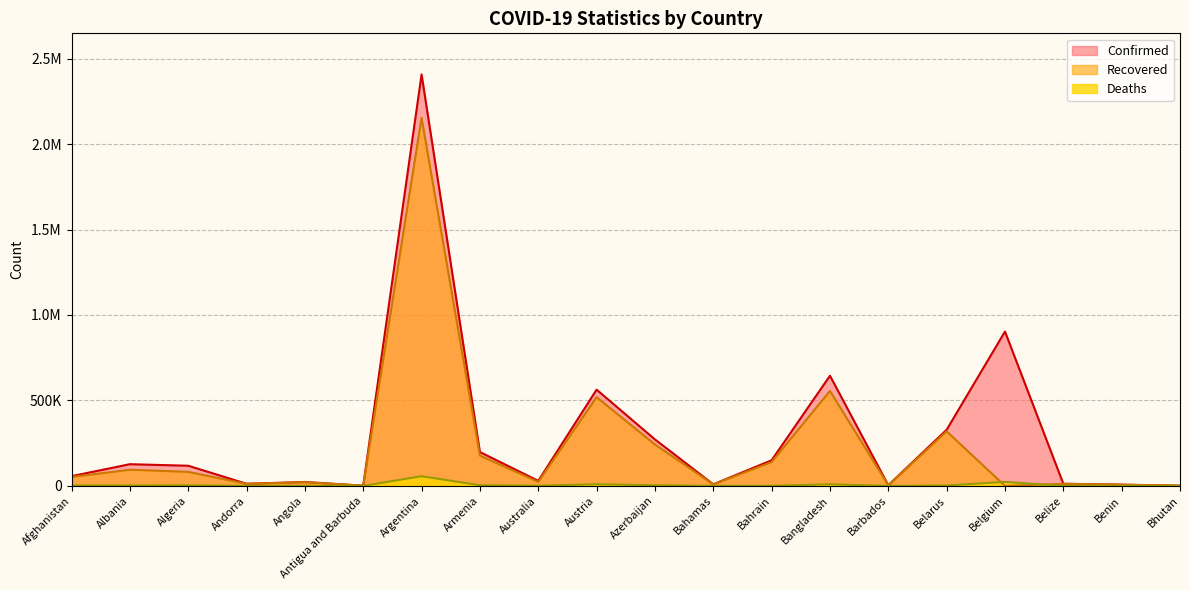

At which label is Recovered closest to 1076754?

Bangladesh